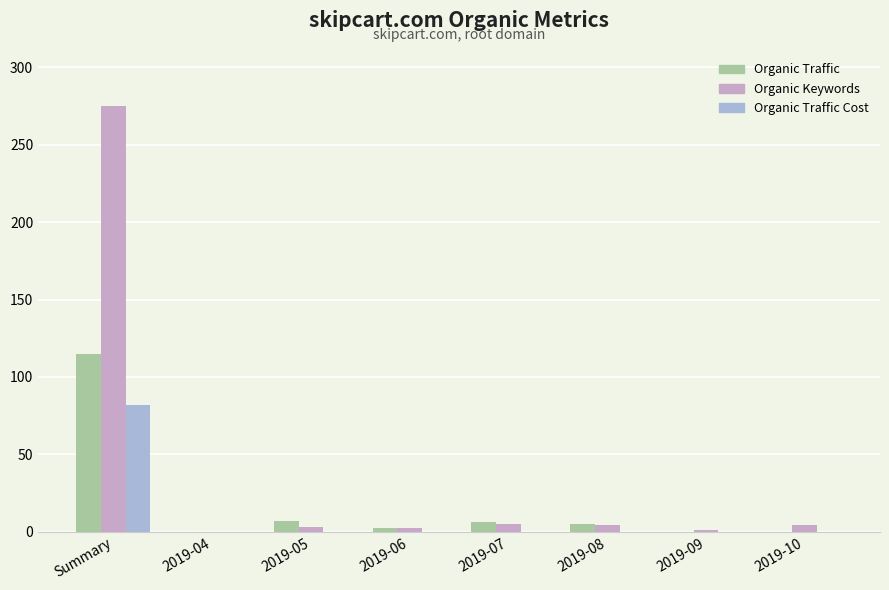

What is the highest value of the Organic Keywords series?

275